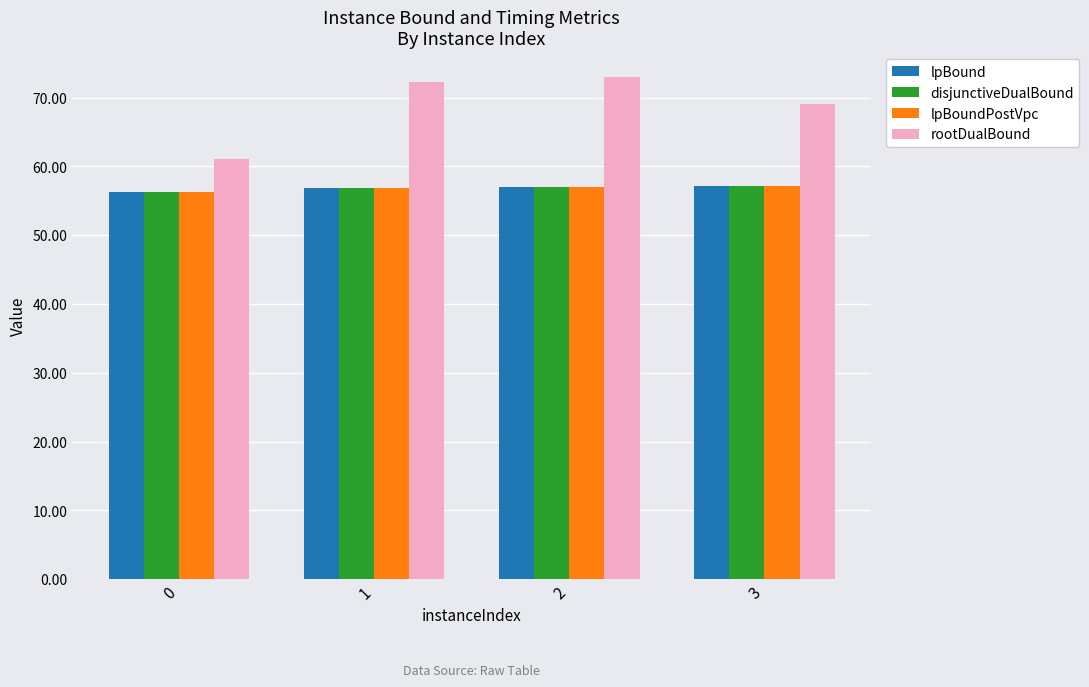

What is the sum of the disjunctiveDualBound values at 0 and 1?

113.2